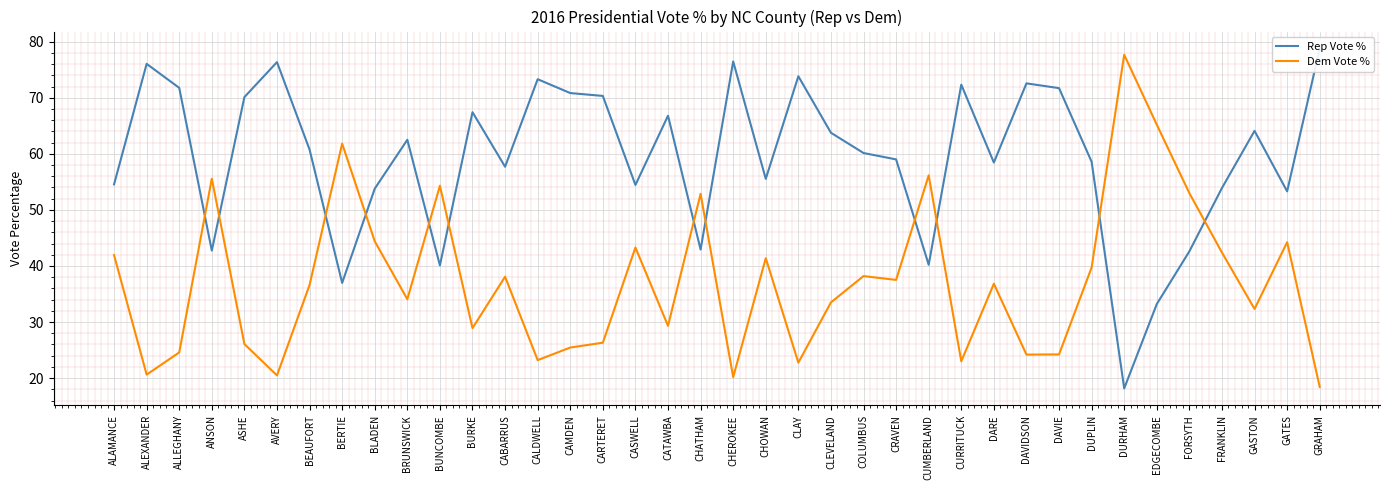

True or false: Dem Vote % has a value of 29.3 at CATAWBA.

True